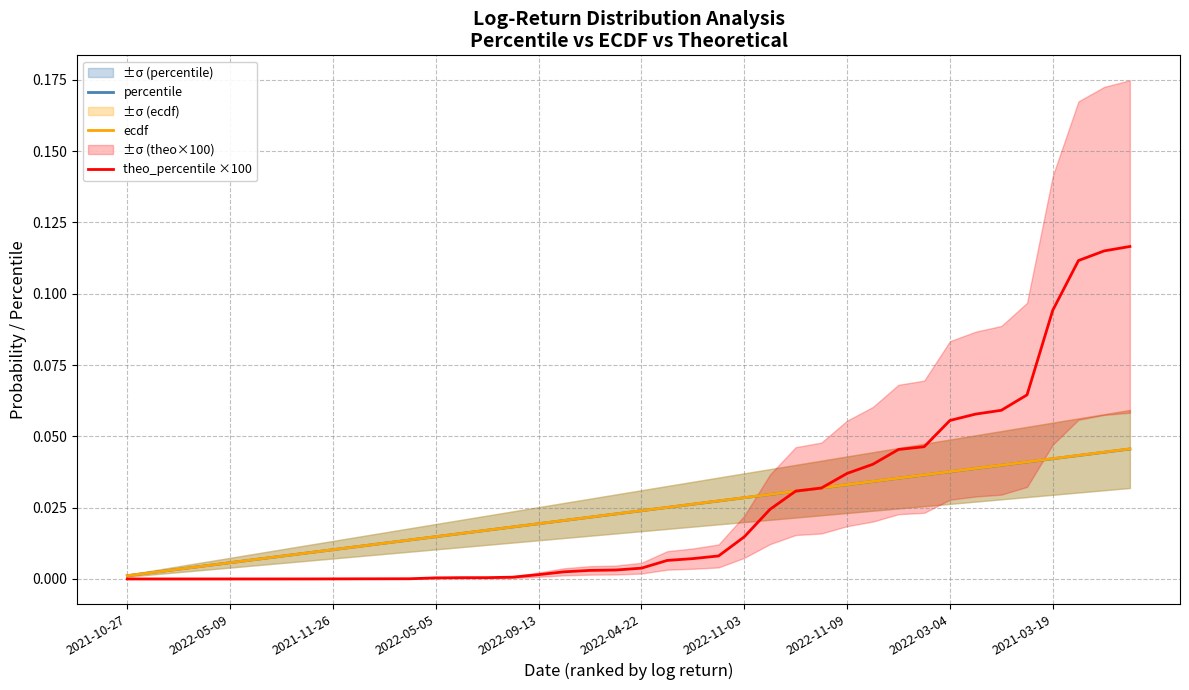

Rank the categories by theo_percentile ×100 value from highest to lowest.

39, 38, 37, 36, 35, 34, 33, 32, 31, 30, 29, 28, 27, 26, 25, 24, 23, 22, 21, 20, 19, 18, 17, 16, 15, 14, 13, 12, 11, 10, 2021-03-19, 2022-03-04, 2022-11-09, 2022-11-03, 2022-04-22, 2022-09-13, 2022-05-05, 2021-11-26, 2022-05-09, 2021-10-27